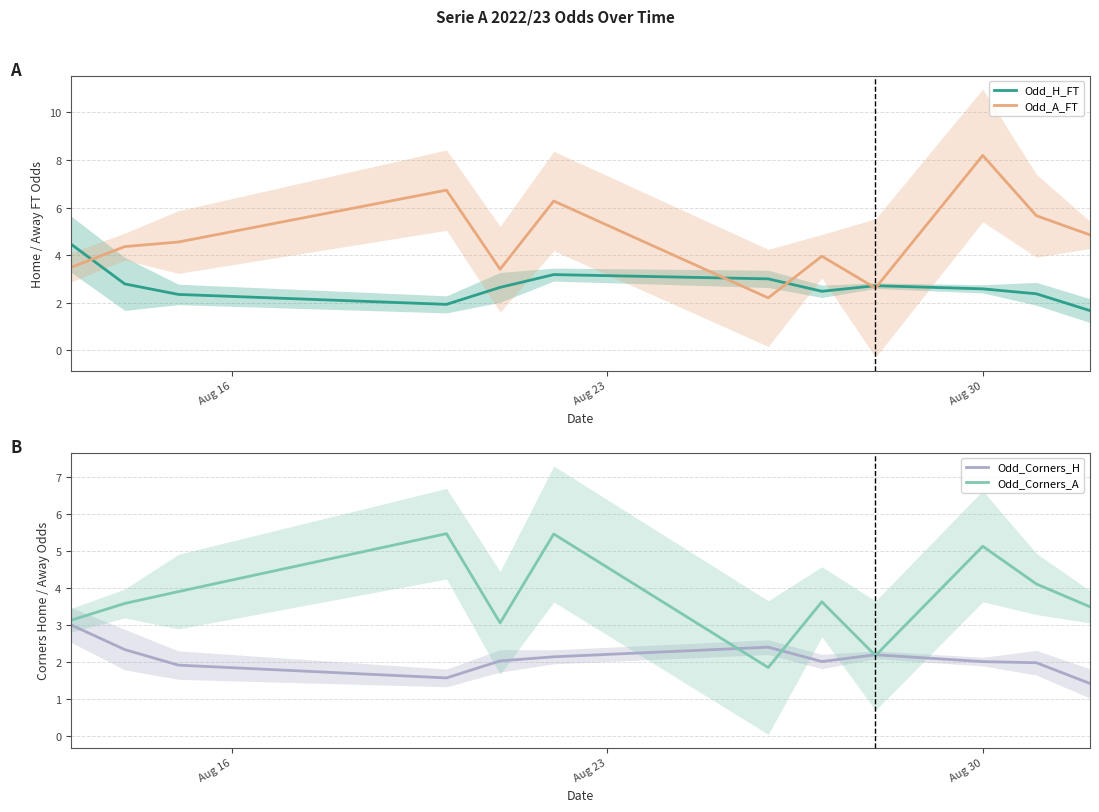

What is the maximum value for Odd_A_FT?

8.2